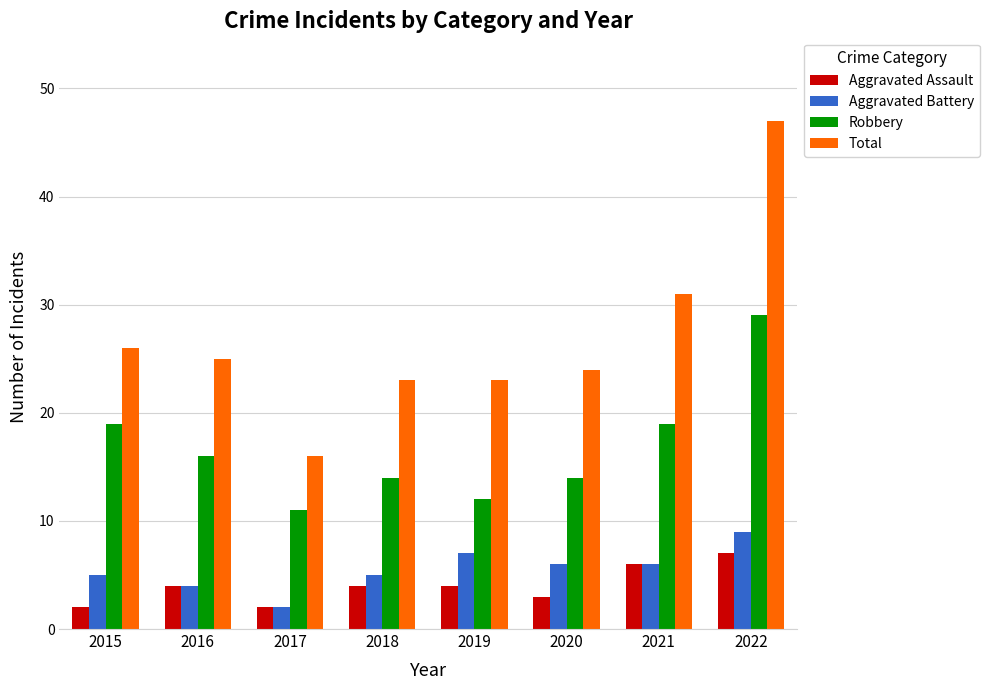

What is the total value across all series at 2017?

31